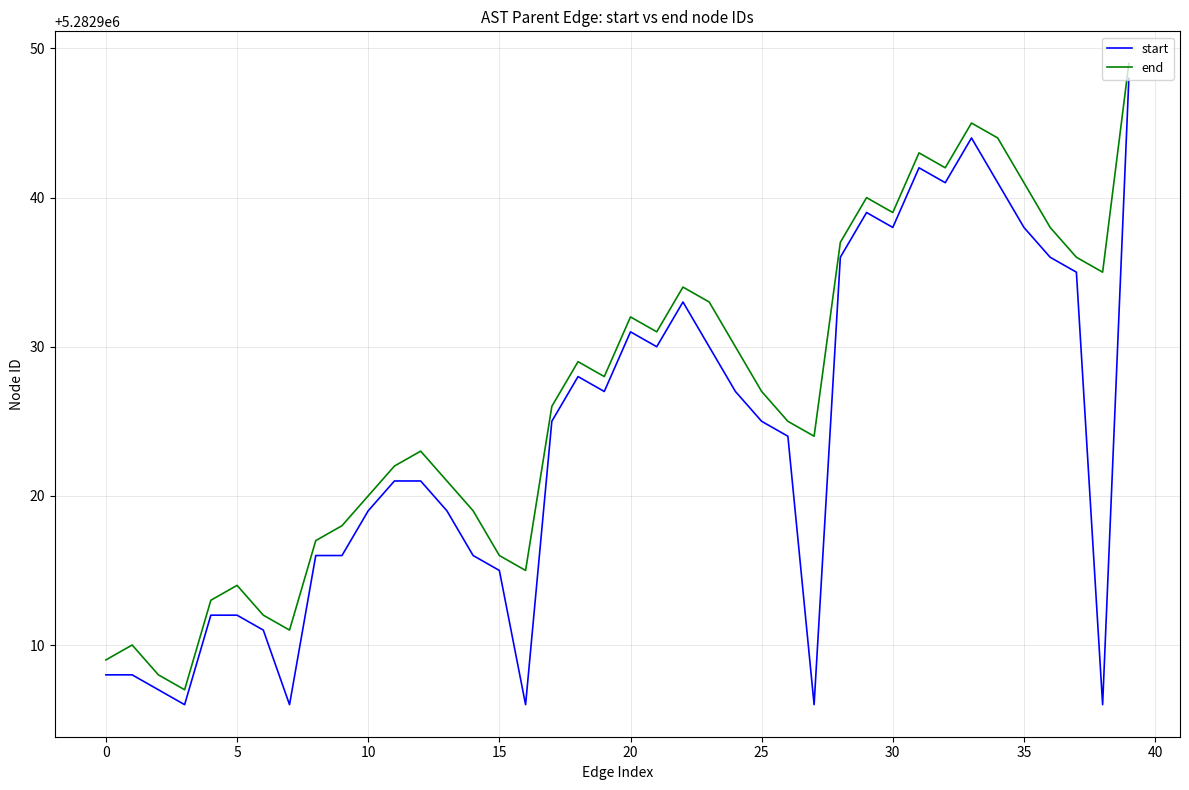

What is the difference between the maximum and minimum values in the end series?

42